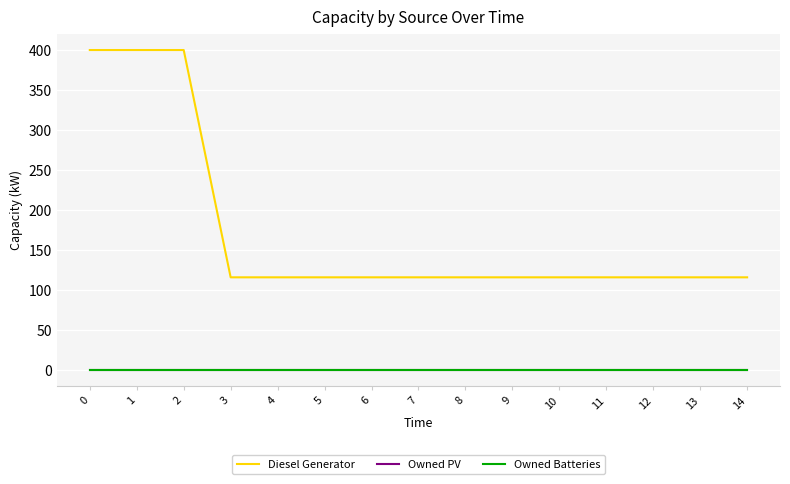

What is the highest value of the Diesel Generator series?

400